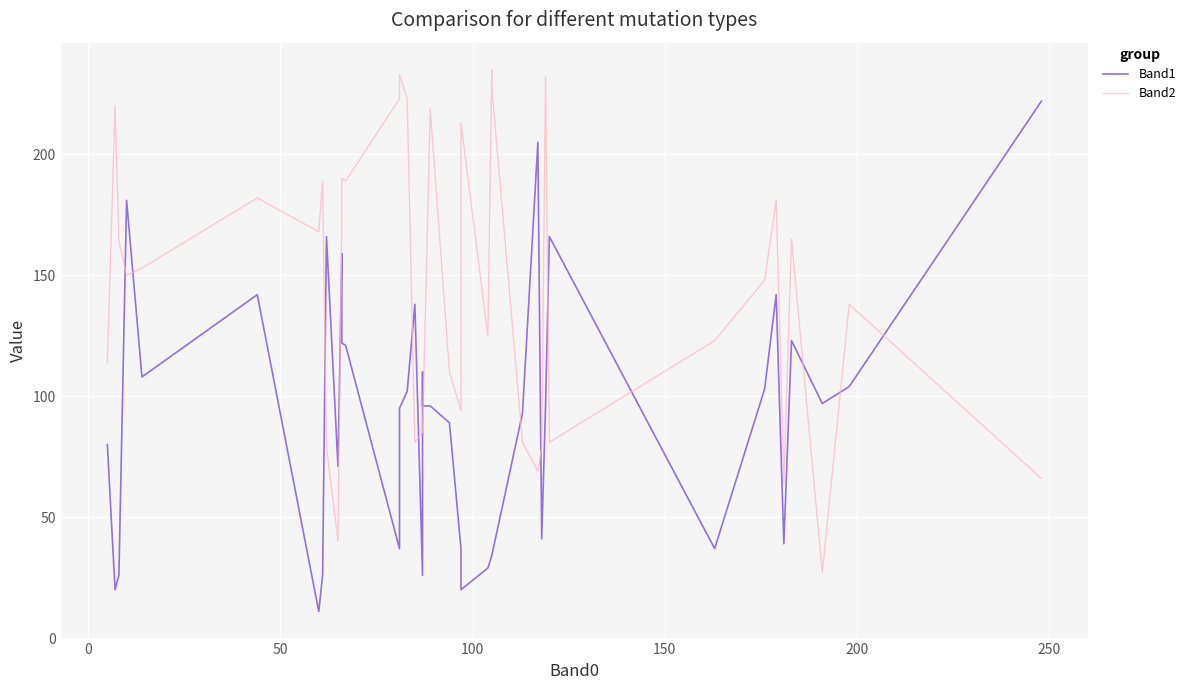

At how many categories does at least one series exceed 116?

29